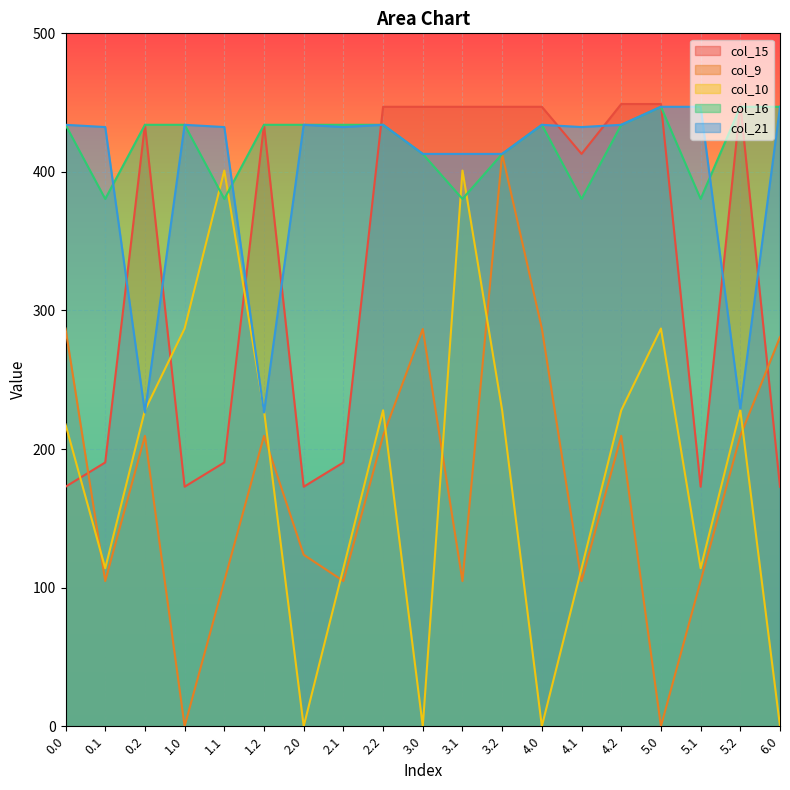

How many lines are shown in the chart?

5